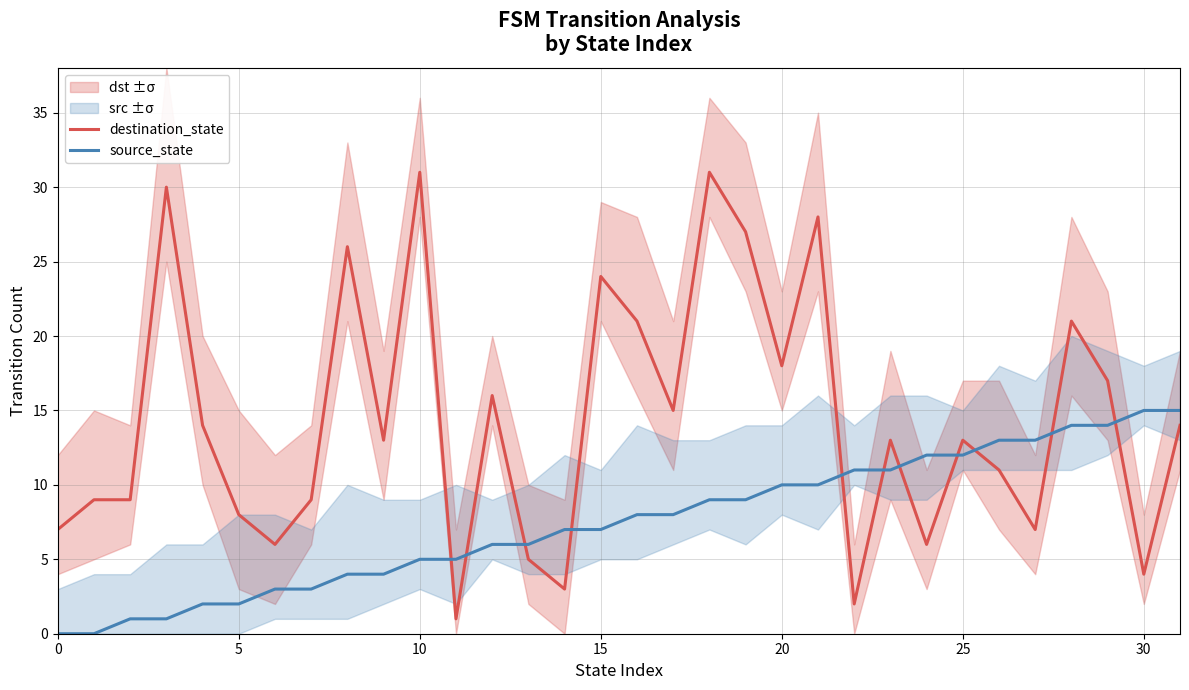

True or false: destination_state has a value of 13 at 15.

False